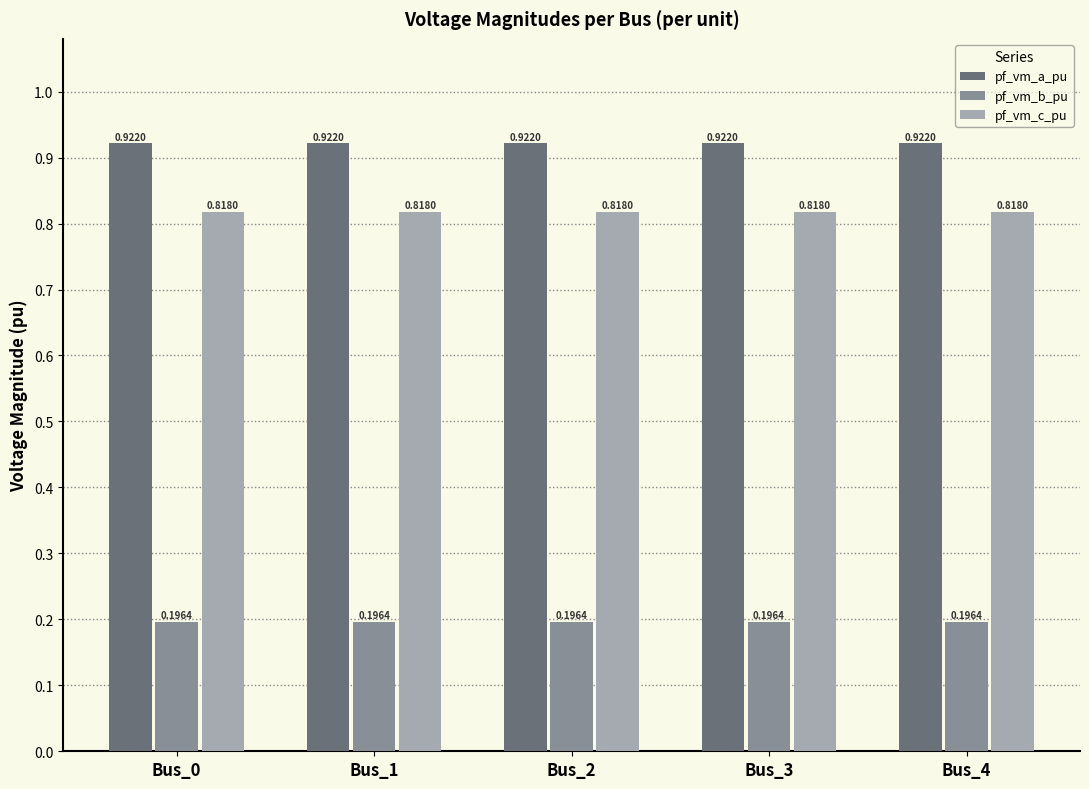

Which series has the largest total across all categories?

pf_vm_a_pu